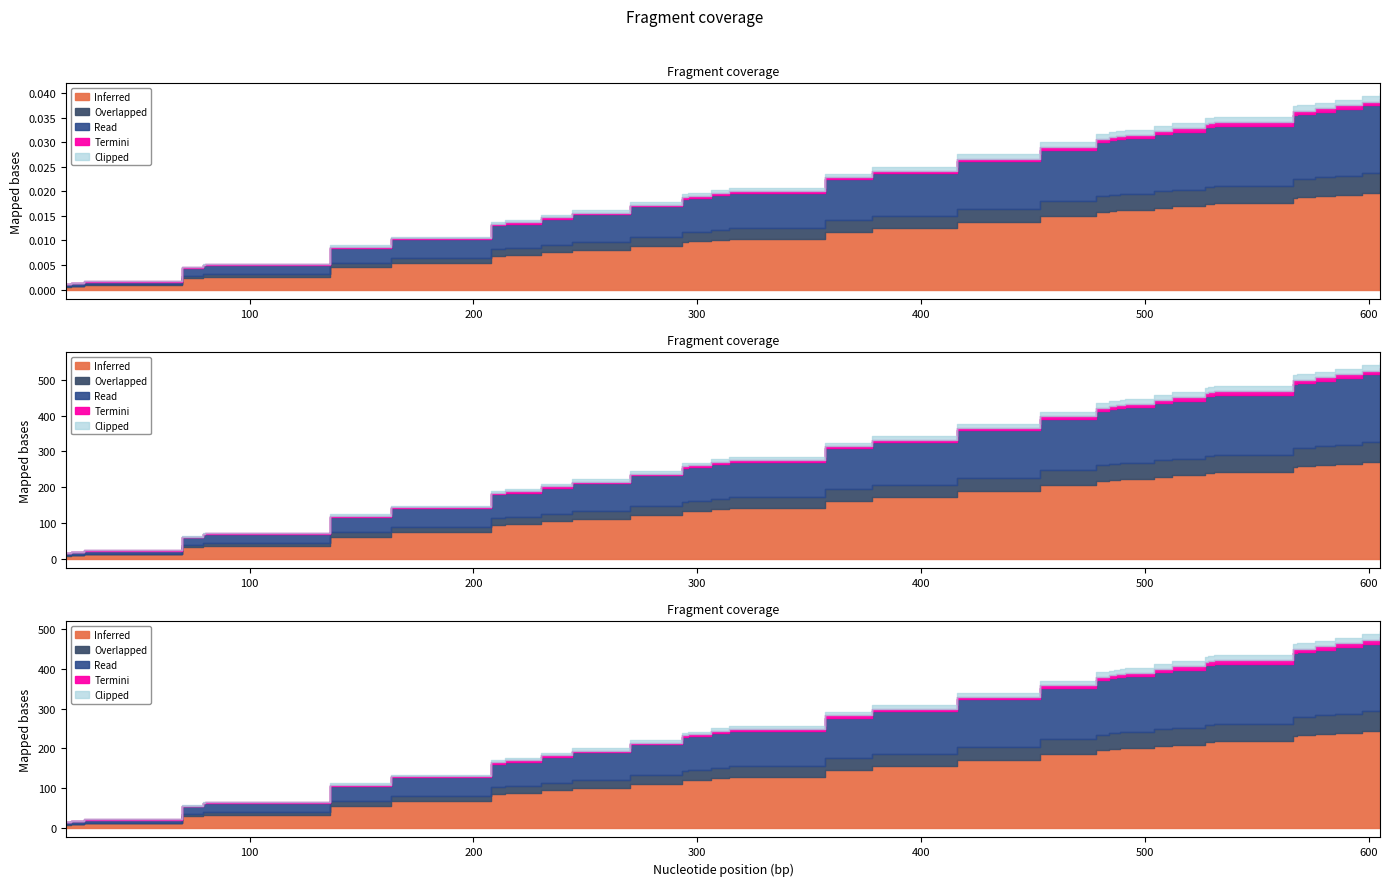

Which category has the lowest value across all series?

18